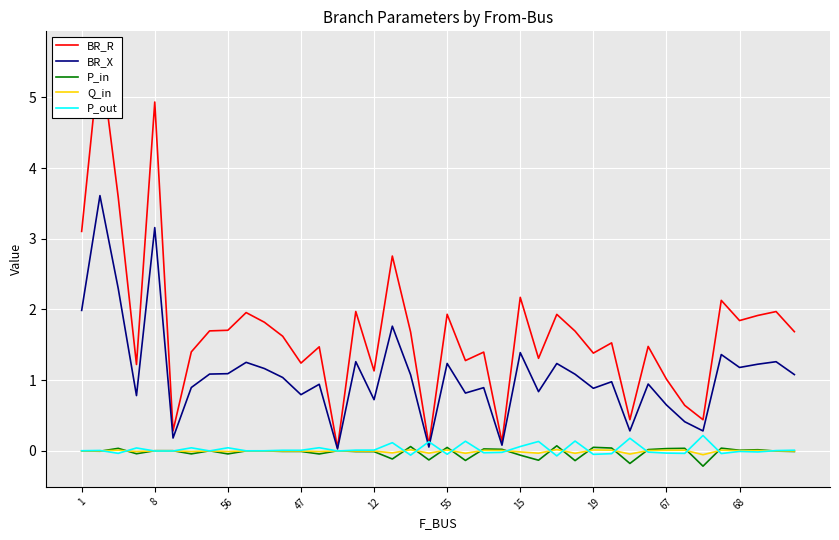

True or false: P_in and P_out intersect in this chart.

True